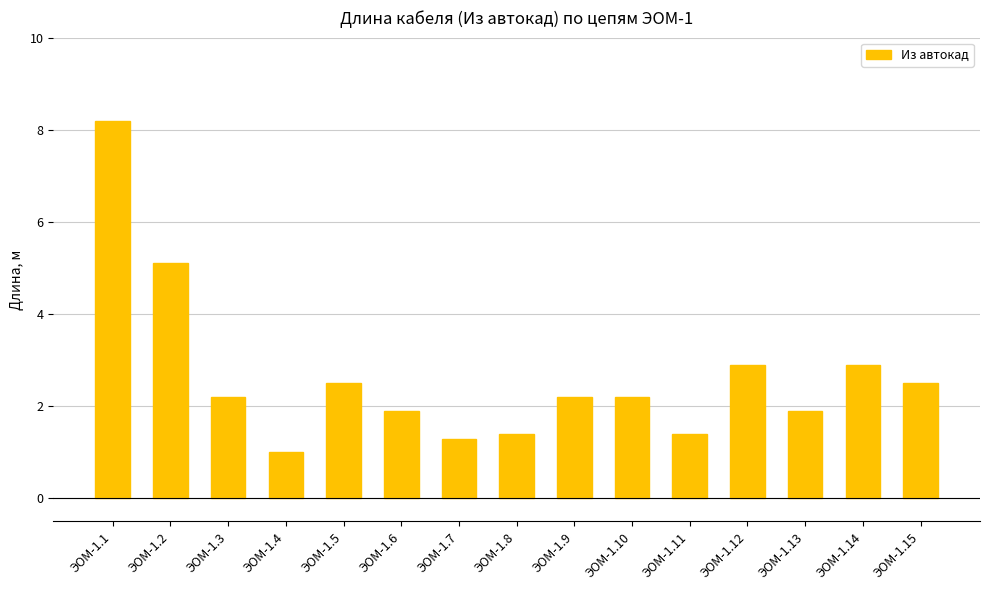

What value does the data have at ЭОМ-1.4?

1.0